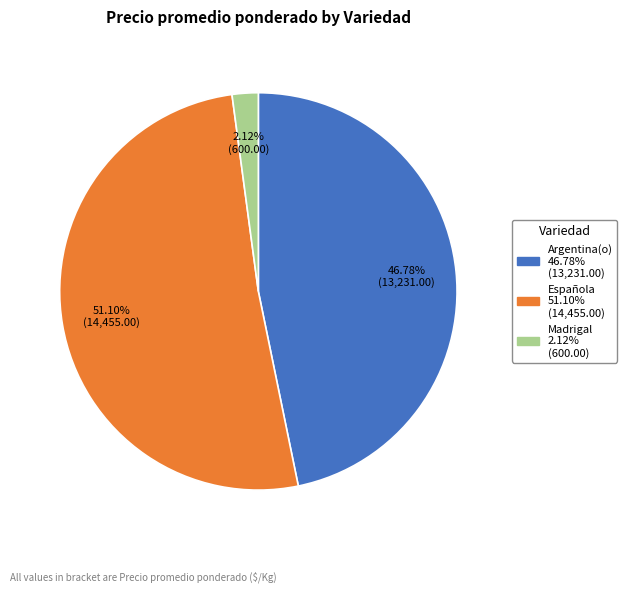

What percentage do Argentina(o) and Española together represent?

97.9%